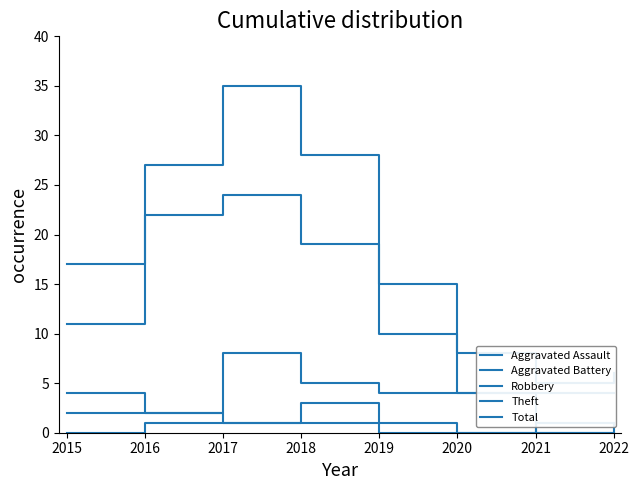

What is the maximum value shown in the chart?

35